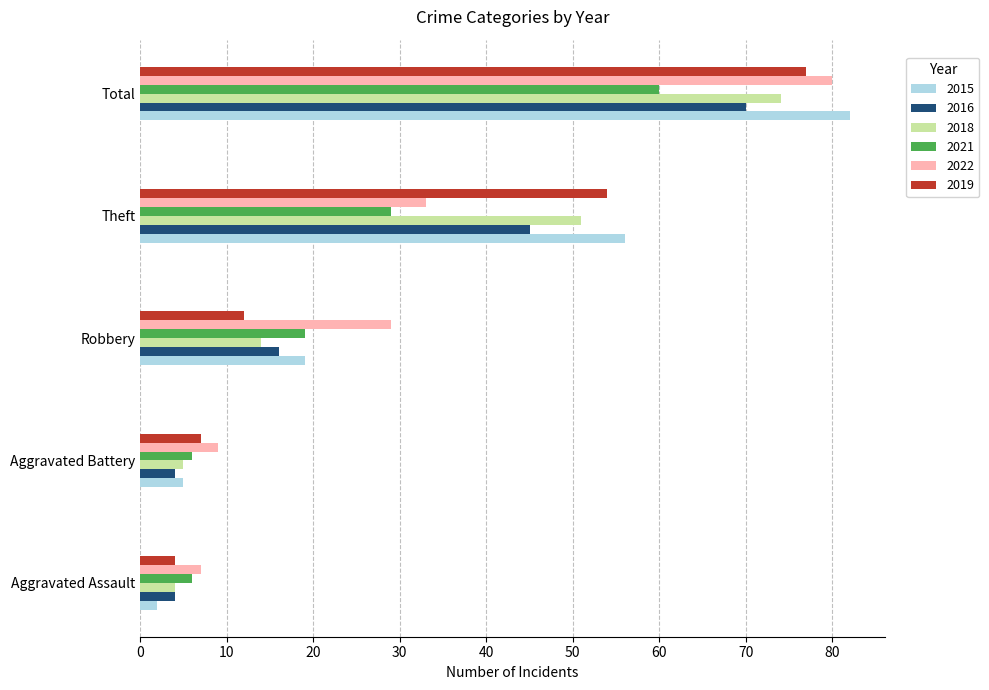

List the labels in order of 2022 value, largest first.

Total, Theft, Robbery, Aggravated Battery, Aggravated Assault